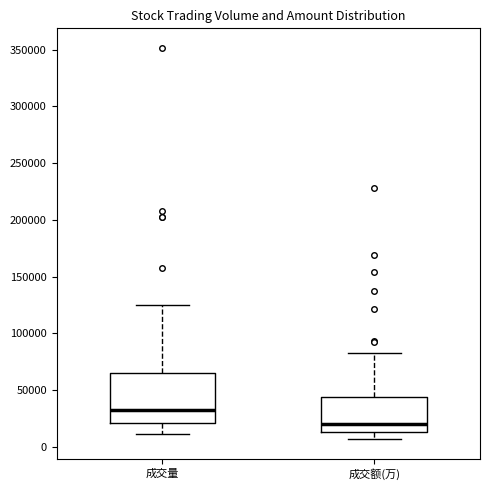

Reading left to right, read every box against the y-axis: the position of its median line, the range the box covers, and the ends of its whiskers. The values are not printed on the chart, so give them approximately, as read against the axis.

成交量: median 35000, box 20000 to 65000, whiskers 10000 to 125000
成交额(万): median 20000, box 15000 to 45000, whiskers 5000 to 80000